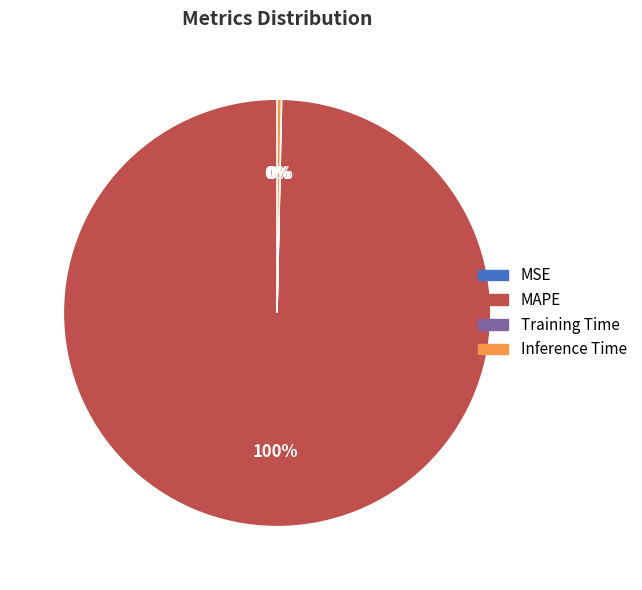

To the nearest percent, what is the difference between the largest and smallest slice percentages?

100%